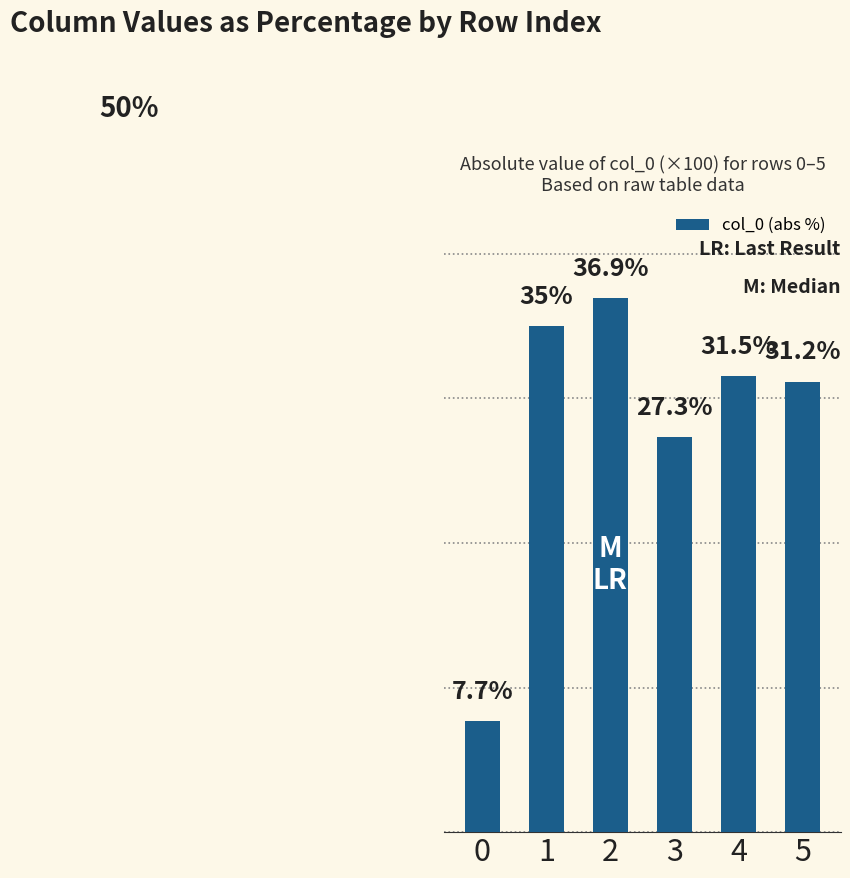

List the labels in order of value, largest first.

2, 1, 4, 5, 3, 0